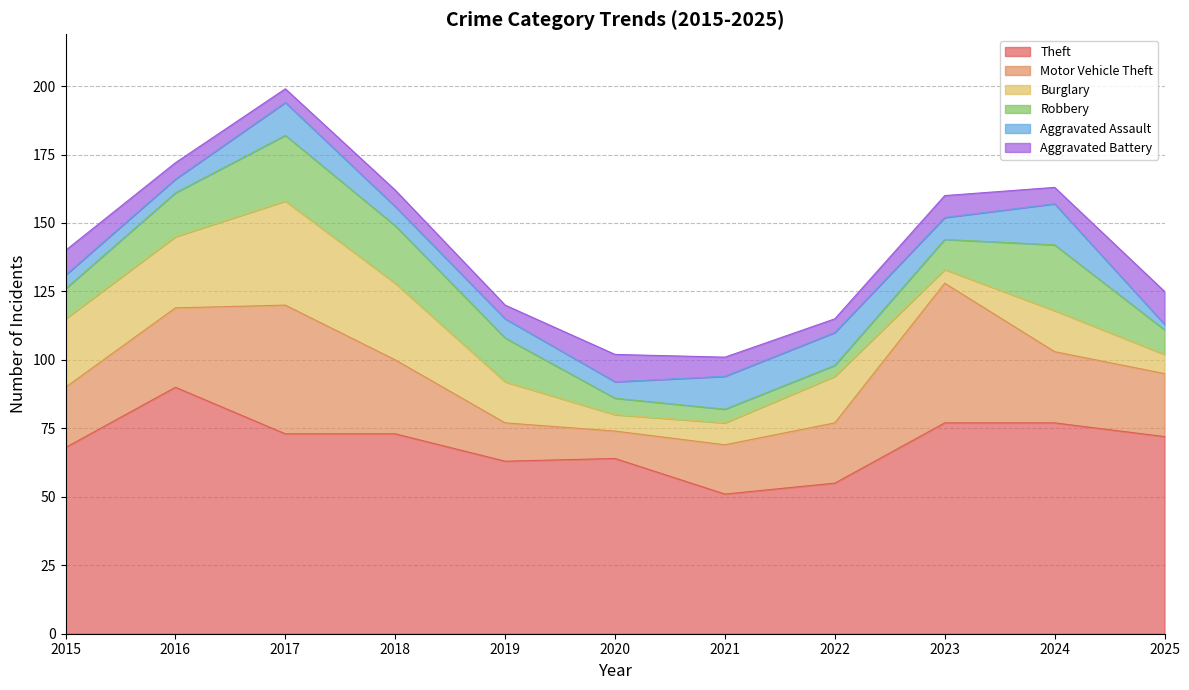

Which series changed the most between 2015 and 2019?

Burglary